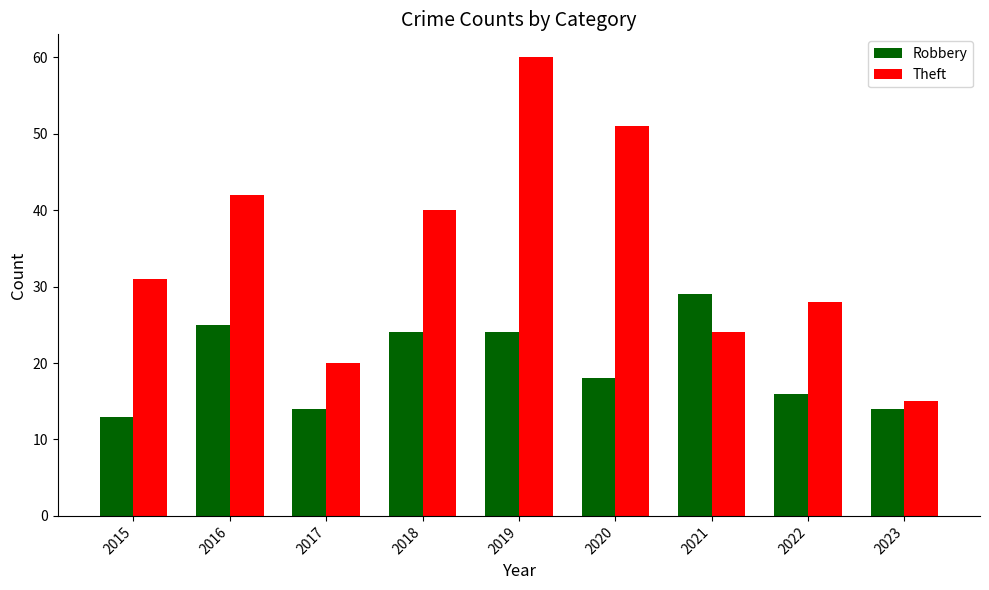

Reading left to right, transcribe all the data shown in this chart.

Robbery: 13	25	14	24	24	18	29	16	14
Theft: 31	42	20	40	60	51	24	28	15